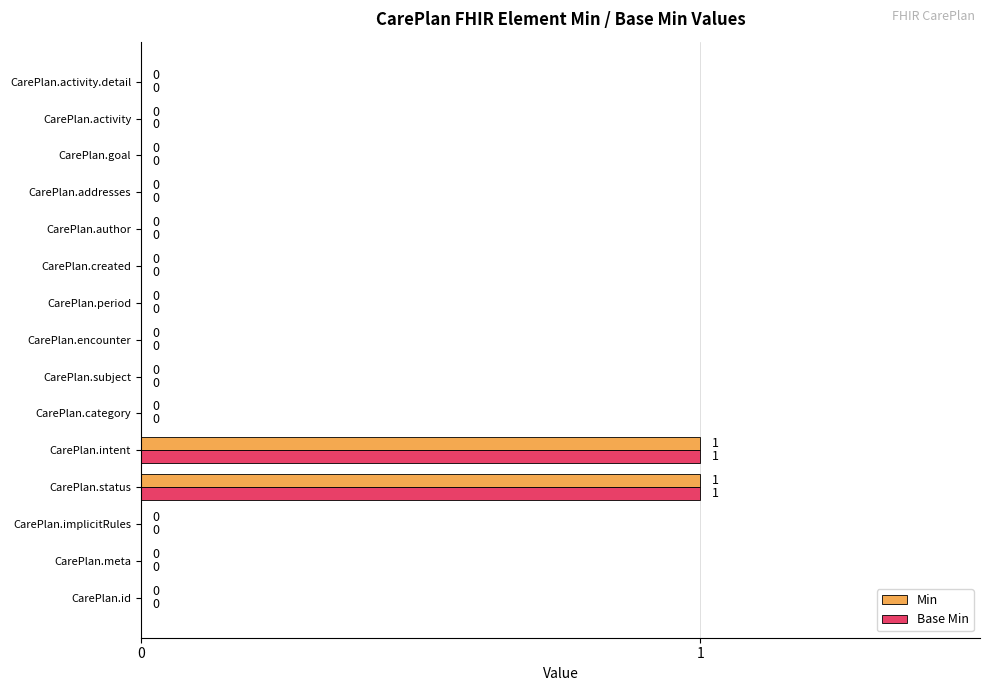

How many Min values are between 0 and 1?

15